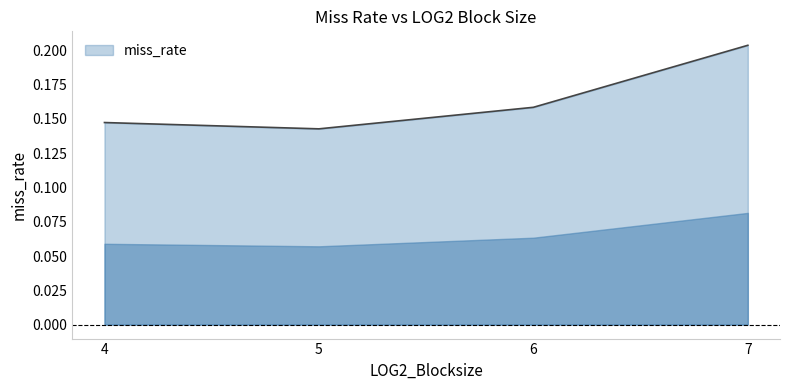

Where is the data nearest to the value 0?

5